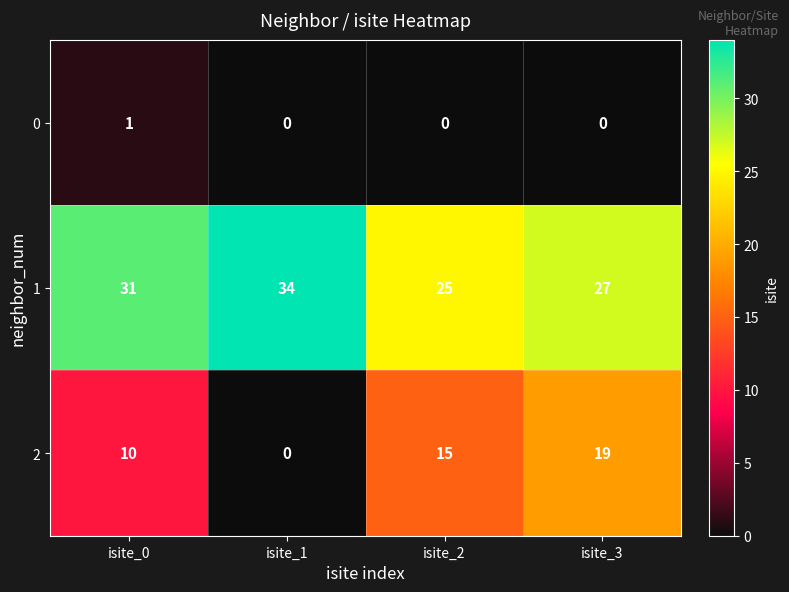

Rank the categories by 2 value from highest to lowest.

isite_3, isite_2, isite_0, isite_1